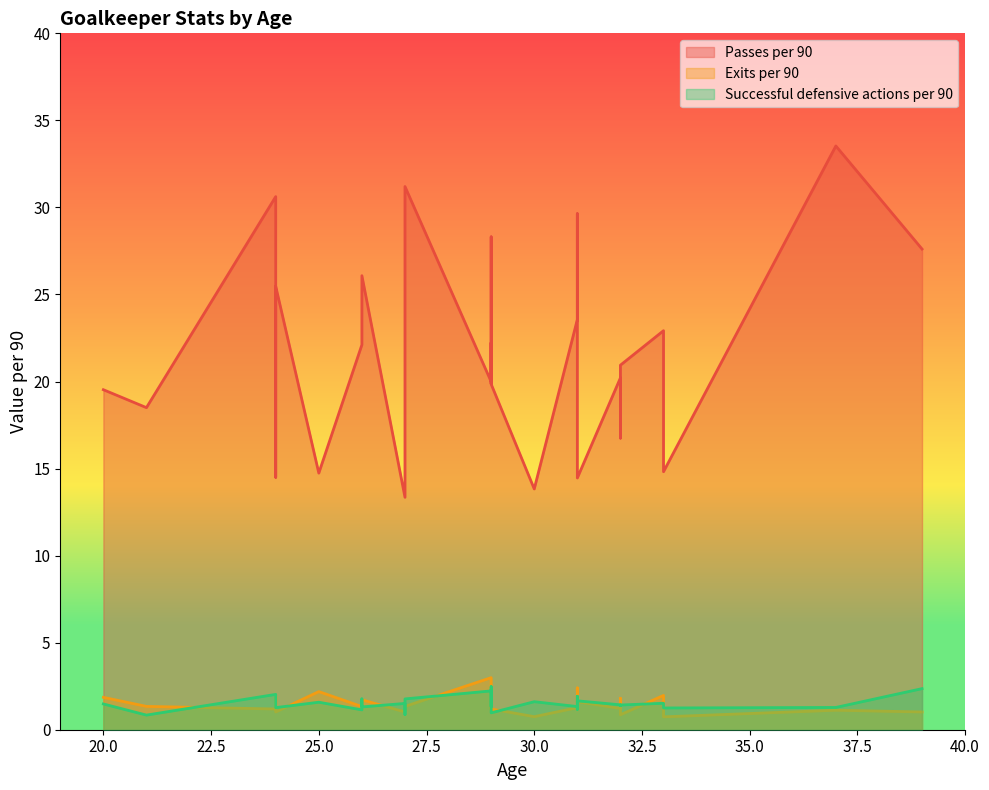

True or false: Passes per 90 and Exits per 90 intersect in this chart.

False